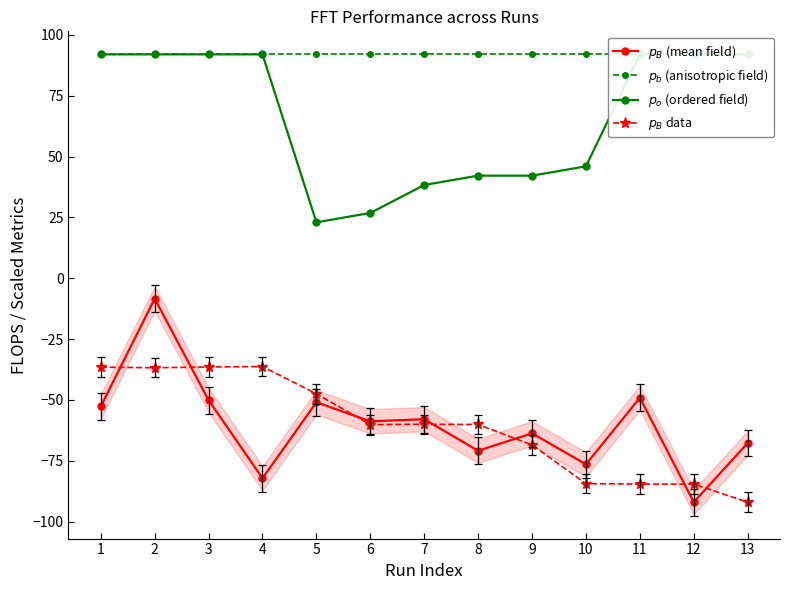

What is the average value of the FLOPS (mean) series?

-60.1